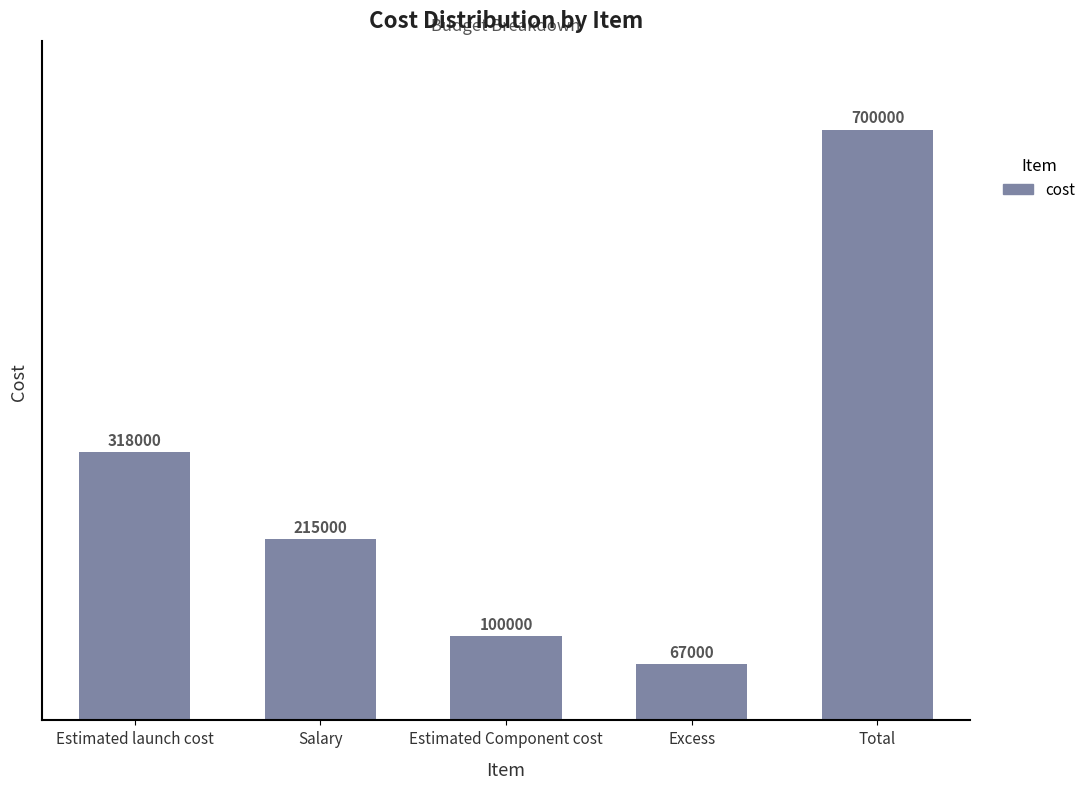

True or false: the data shows 215000 at Salary.

True